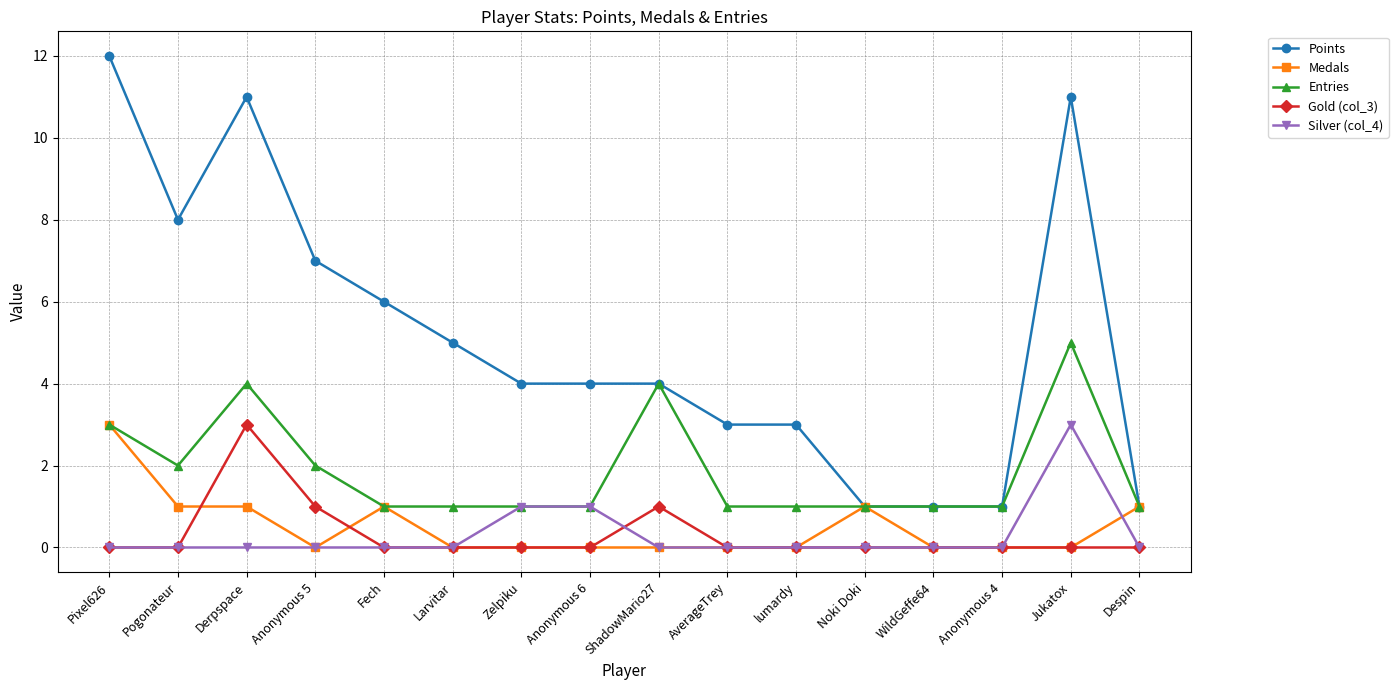

True or false: Gold (col_3) has a value of 1 at ShadowMario27.

True